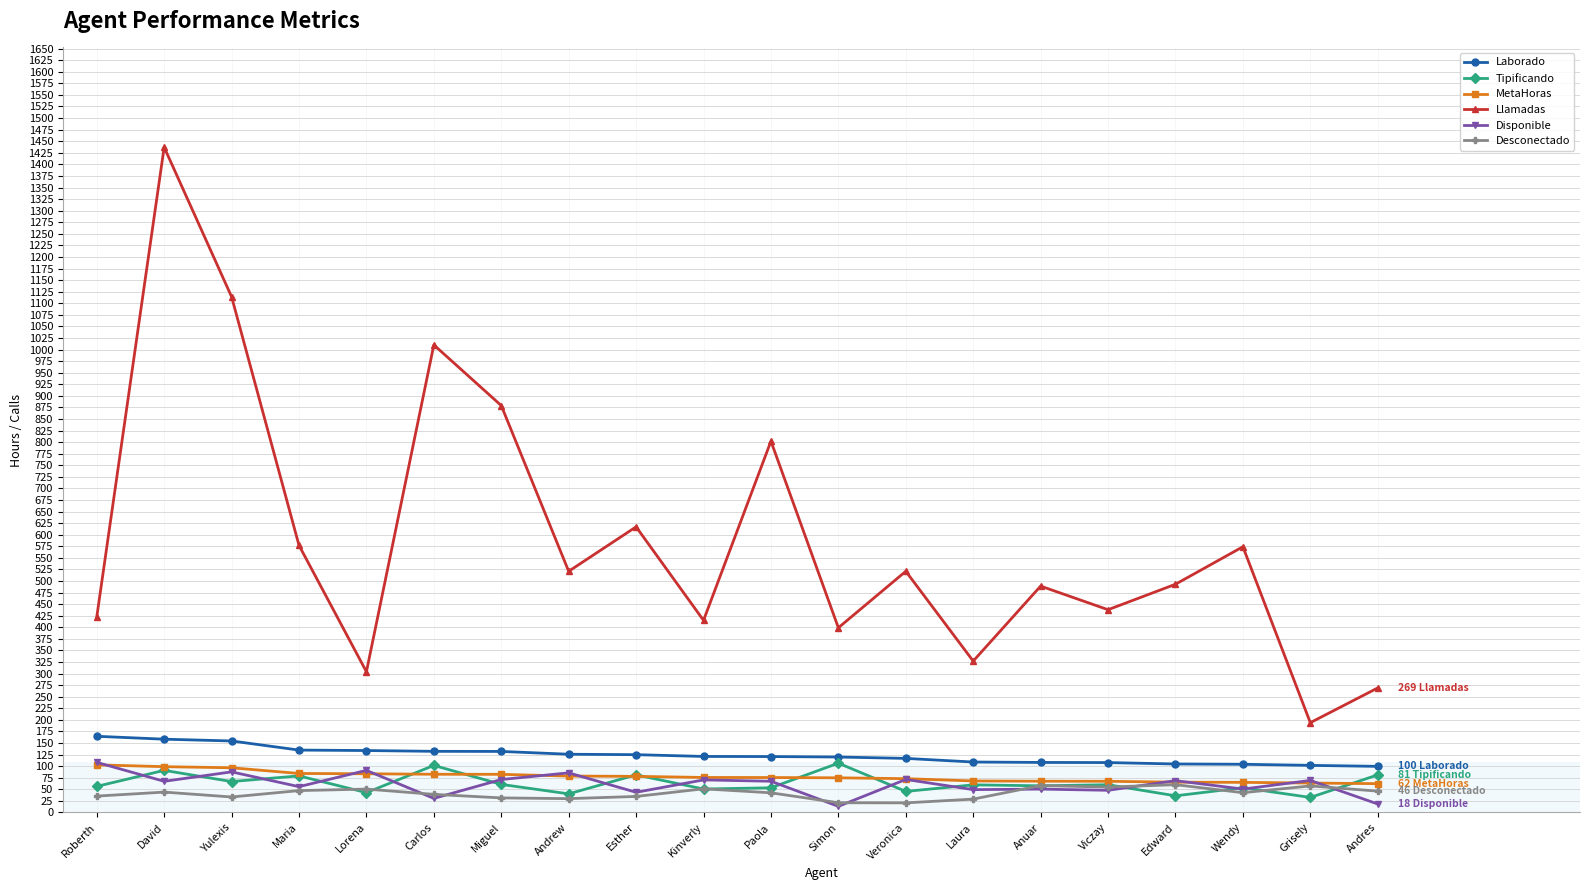

Is the value of Desconectado at Esther greater than the value of Laborado at Kinverly?

No